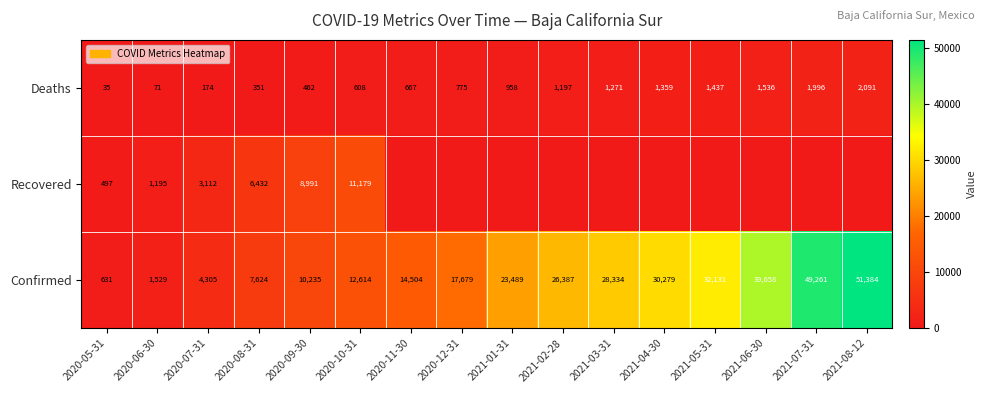

What is the difference between the maximum and minimum values in the Deaths series?

2056